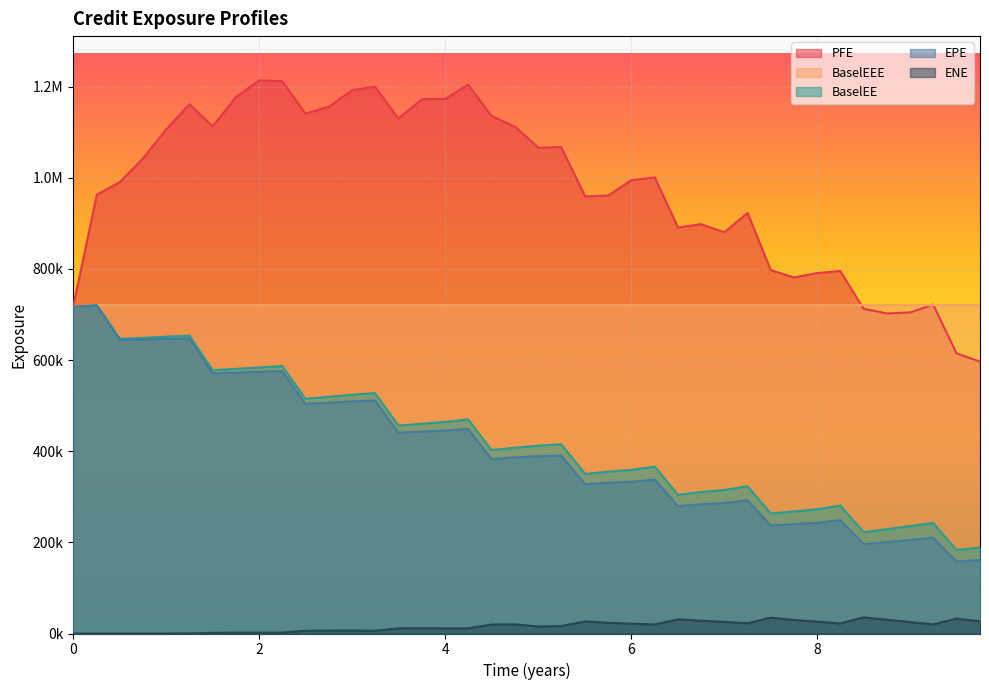

True or false: EPE and BaselEEE intersect in this chart.

False